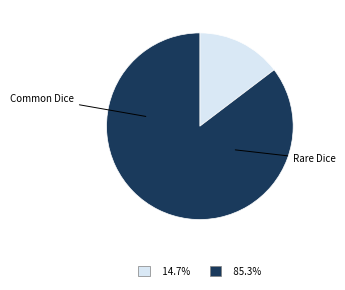

Which category has the biggest portion of the pie?

Rare Dice